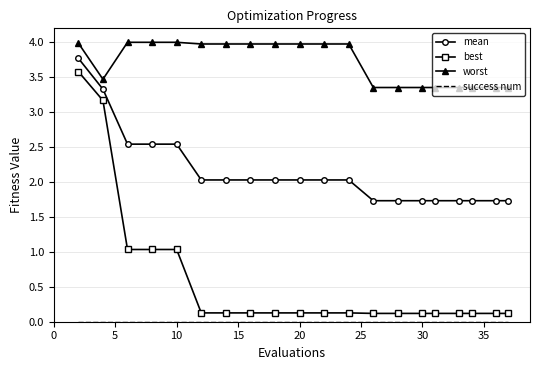

What is the greatest value displayed?

4.0